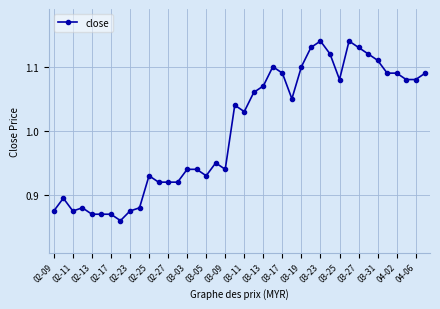

What is the difference between the maximum and minimum values?

0.3